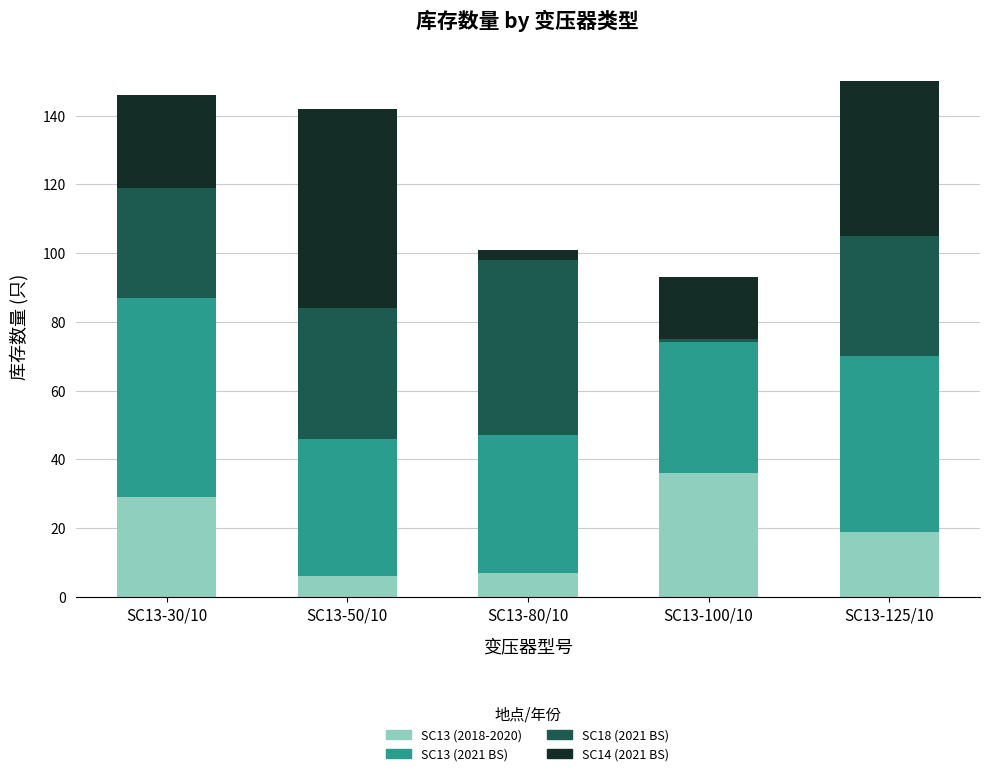

What are all the series names shown in the legend?

SC13 (2018-2020), SC13 (2021 BS), SC18 (2021 BS), SC14 (2021 BS)